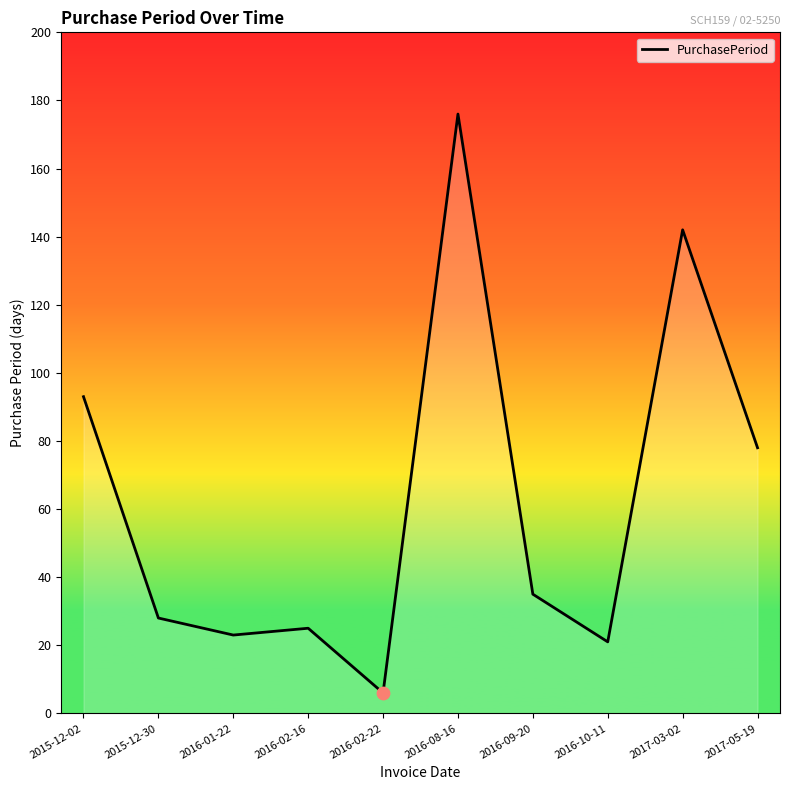

What is the change in value from 2016-02-22 to 2017-05-19?

+72